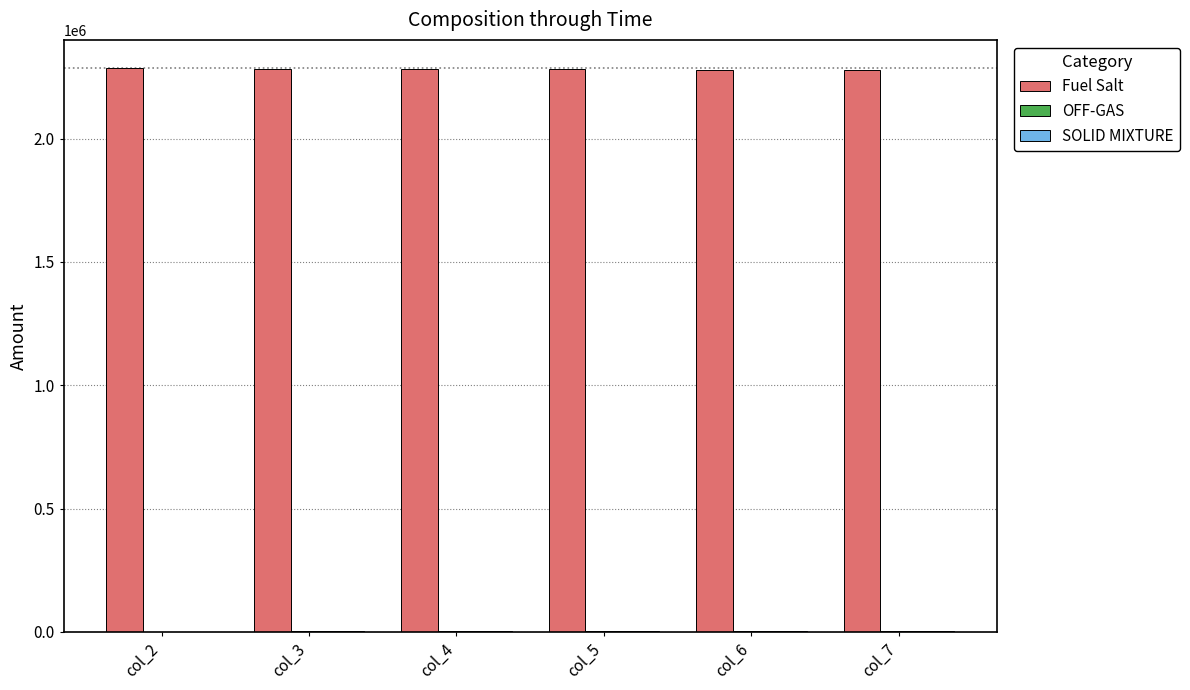

Which series has the largest total across all categories?

Fuel Salt